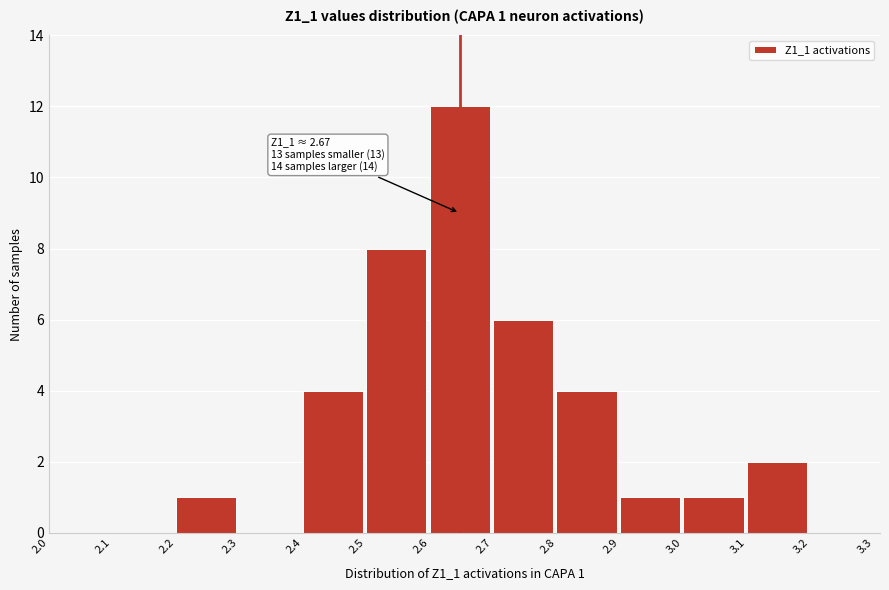

Over which range of the x-axis is the bar tallest?

2.6 to 2.7